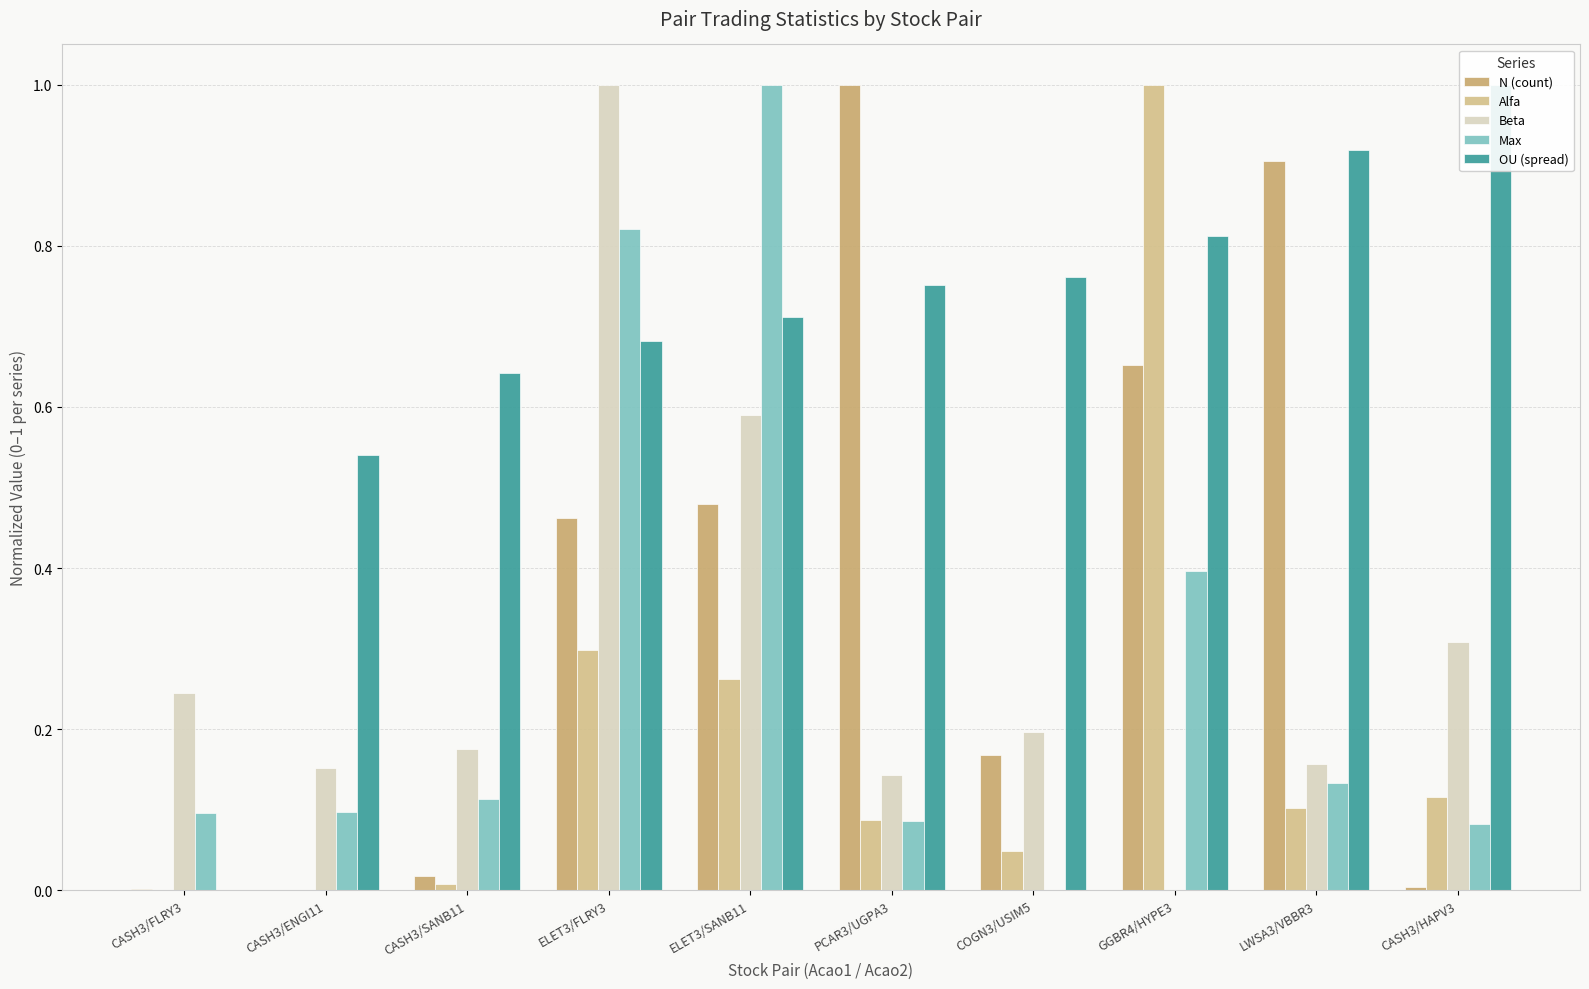

What is the average value of the Alfa series?

0.2